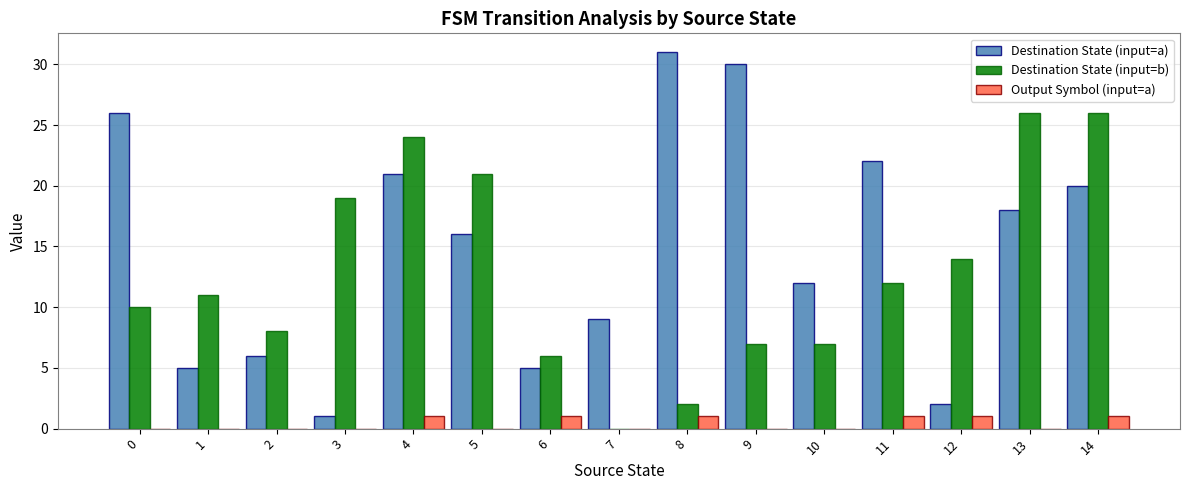

Which series has the largest total across all categories?

Destination State (input=a)